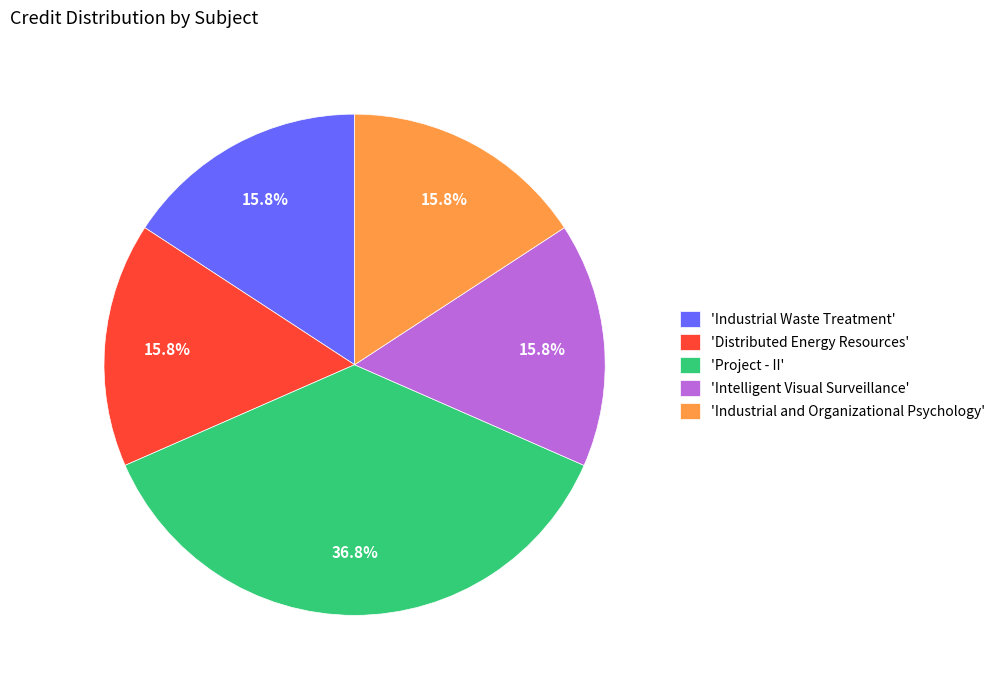

Approximately how many times larger is the value at 'Industrial and Organizational Psychology' compared to 'Distributed Energy Resources'?

1.0